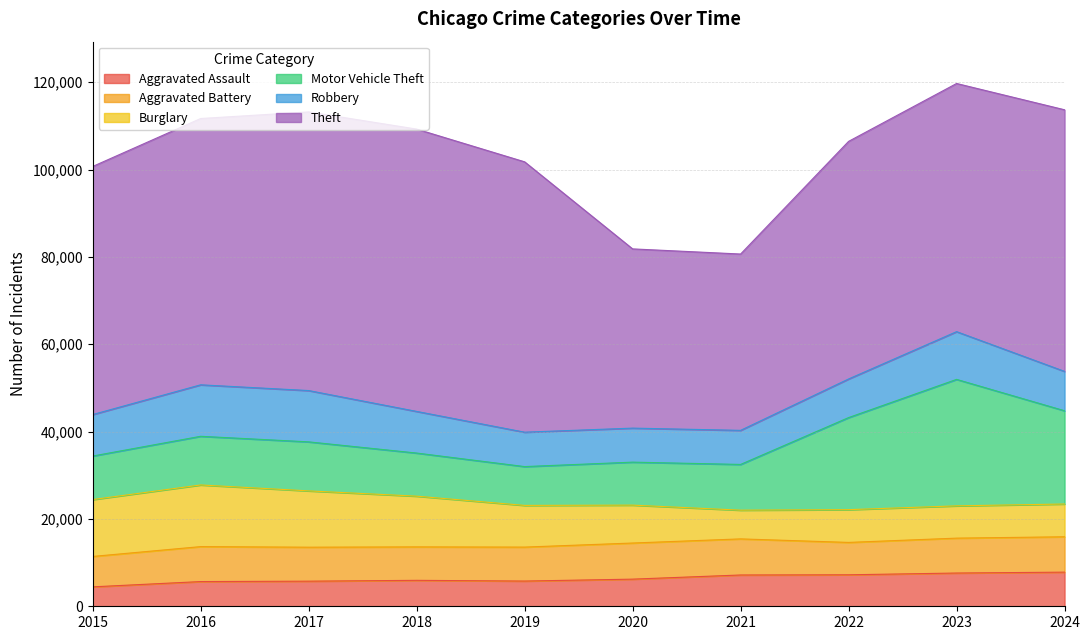

True or false: Aggravated Battery has a value of 3610 at 2021.

False